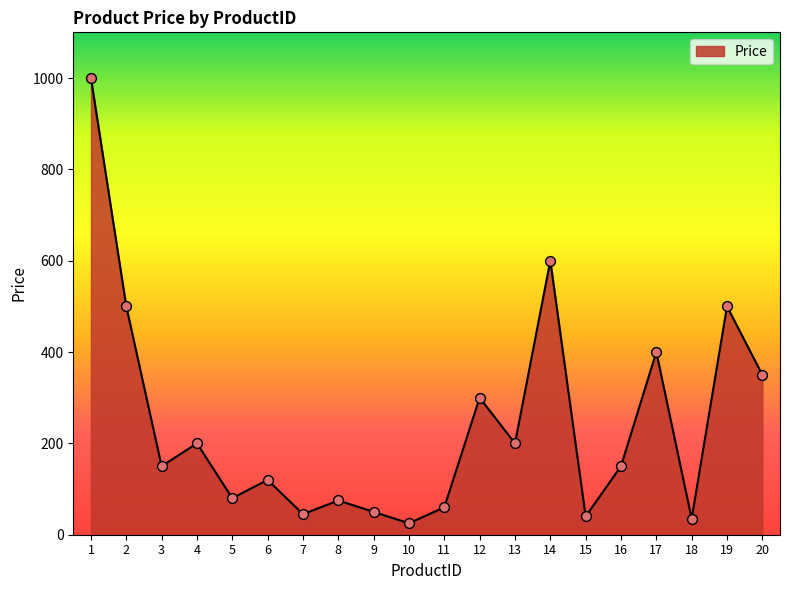

Approximately how many times larger is the value at 19 compared to 11?

8.3